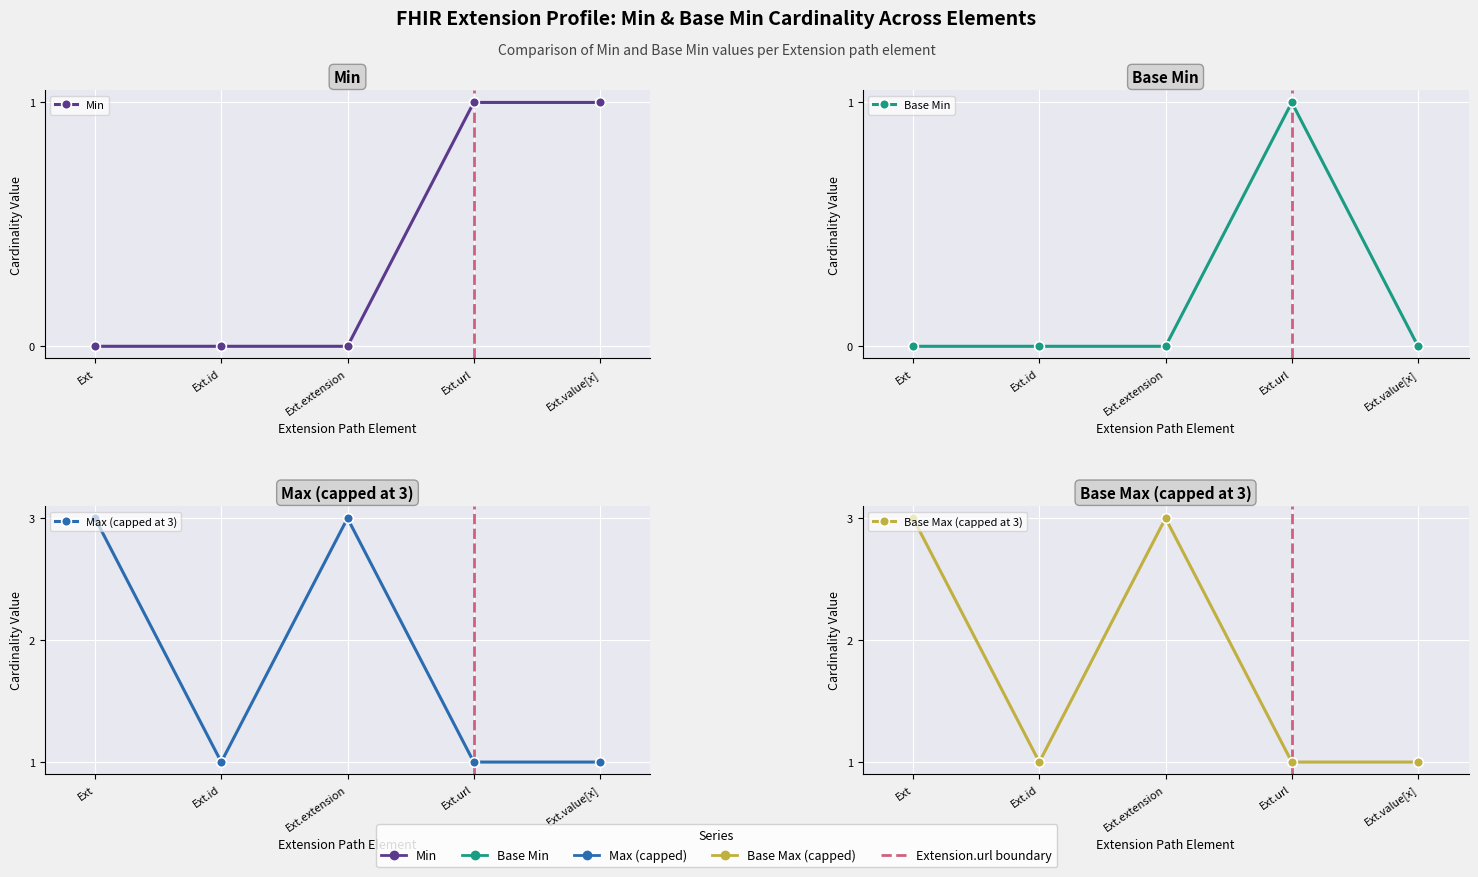

Rank the series at Ext from lowest to highest value.

Min, Base Min, Max (capped at 3), Base Max (capped at 3)